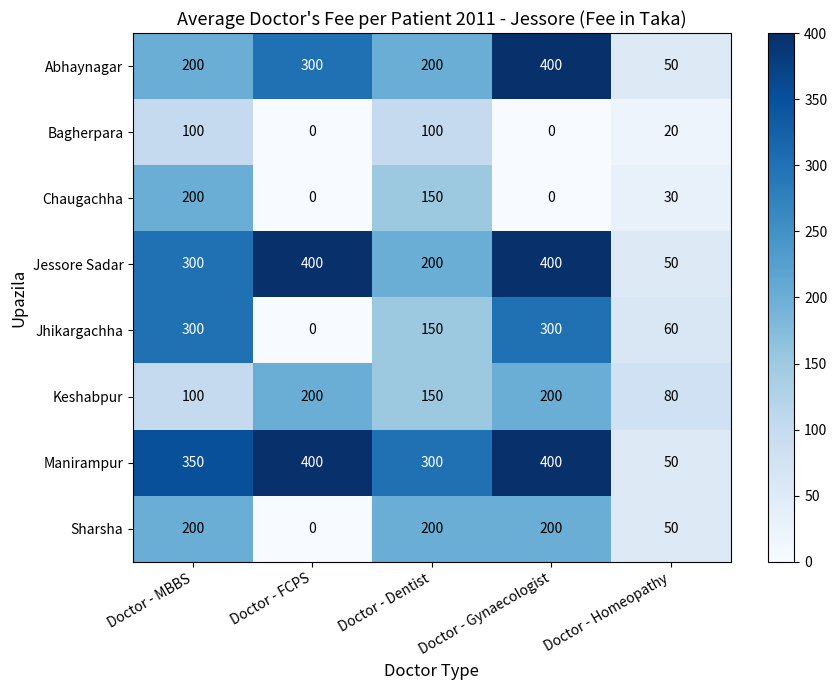

Which series has the largest total across all categories?

Manirampur